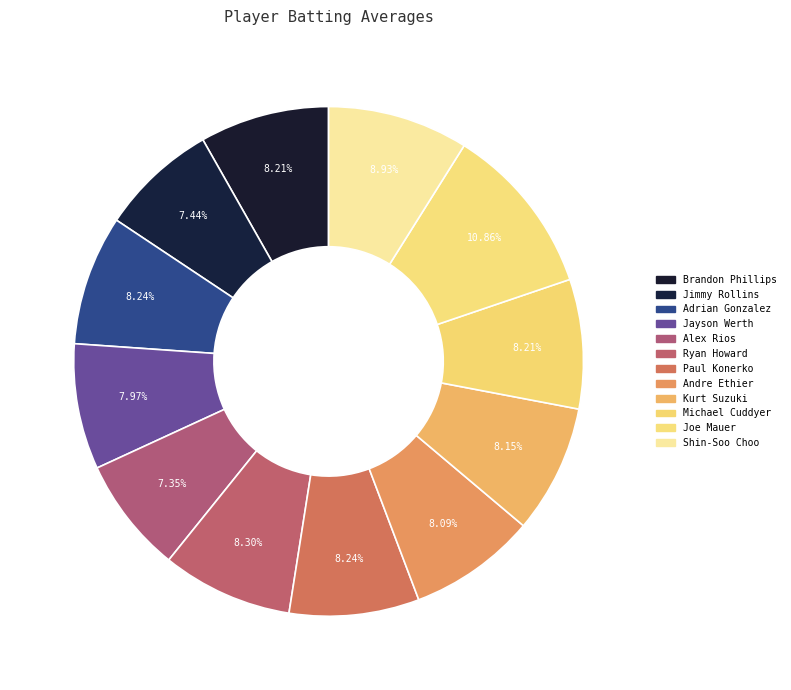

Count the number of slices in the pie.

12